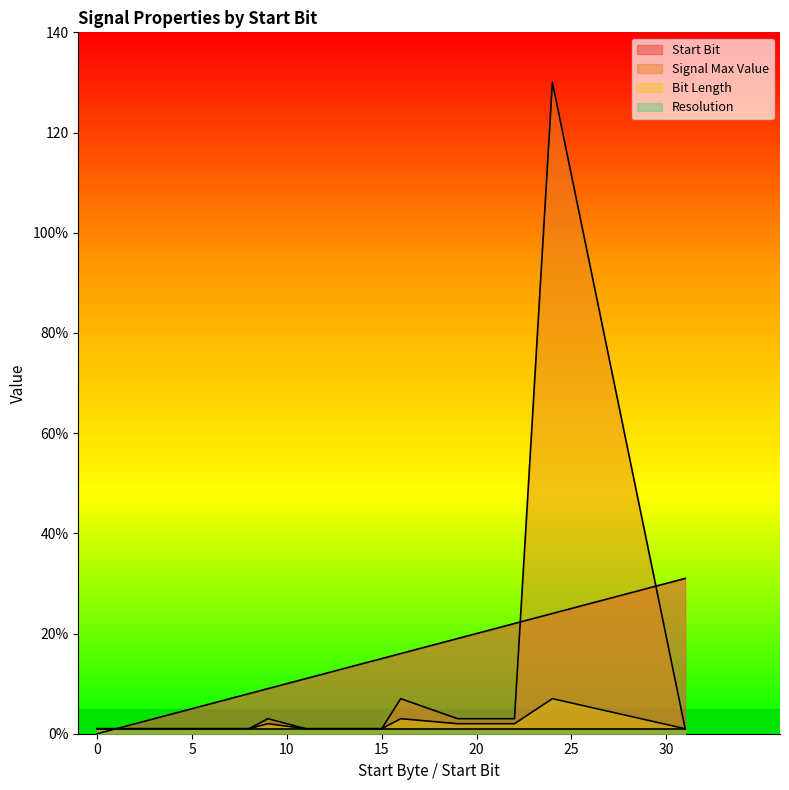

How many data points does each series have?

20